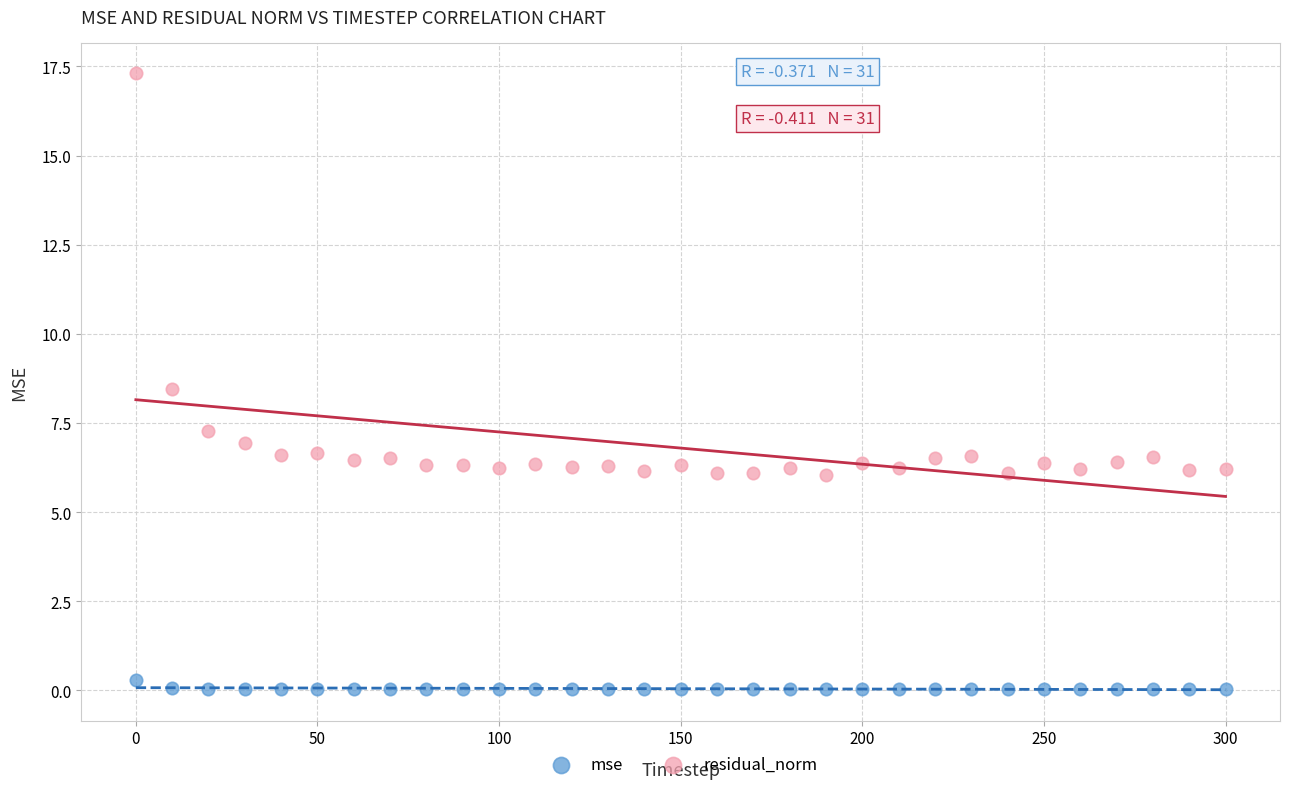

In the residual_norm series, what Y value is closest to 11?

8.5